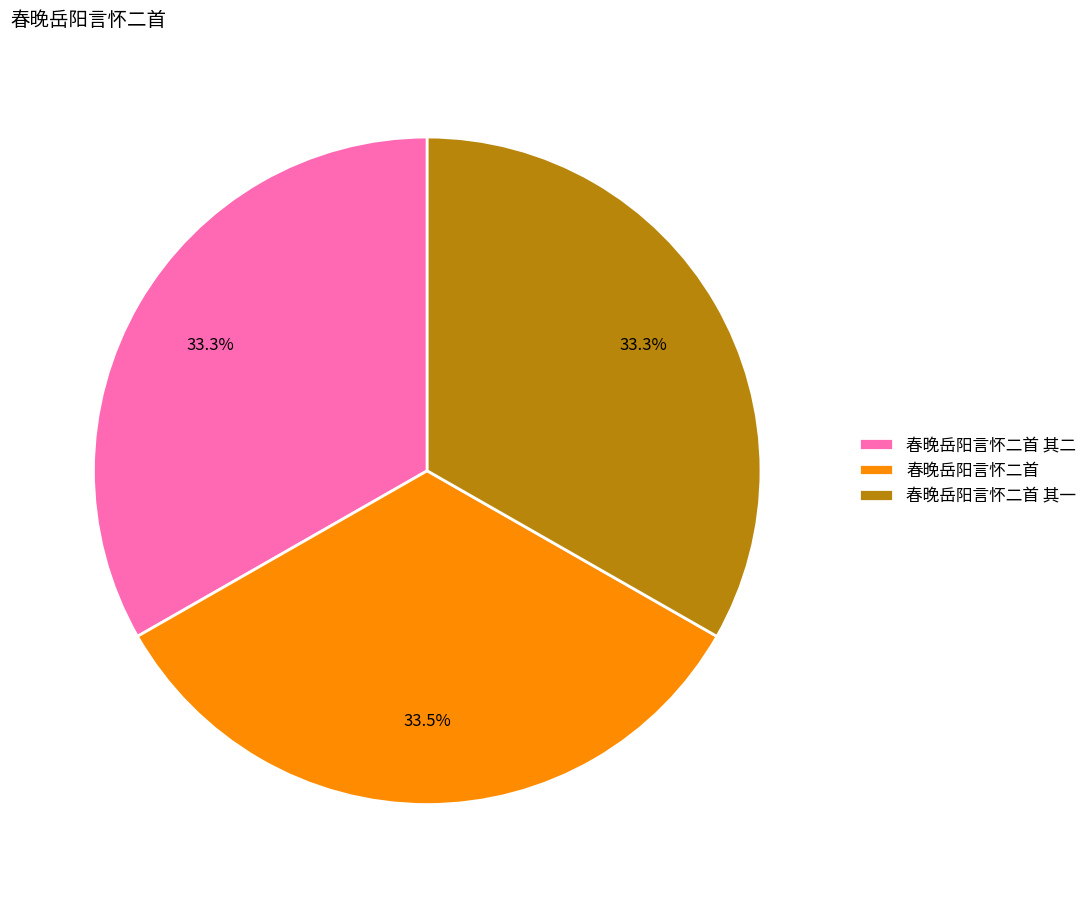

Is it true that 春晚岳阳言怀二首 其一 is 42% of the pie?

False